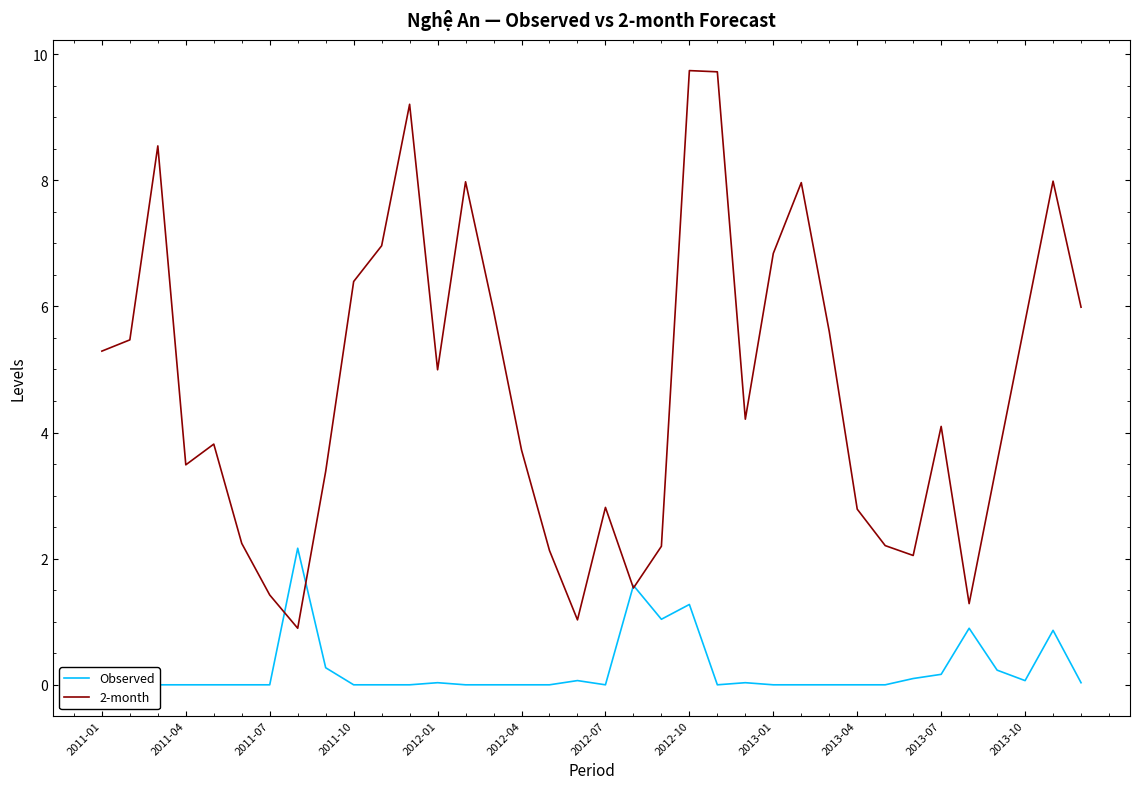

Which has a higher value, 2011-01 or 32?

32